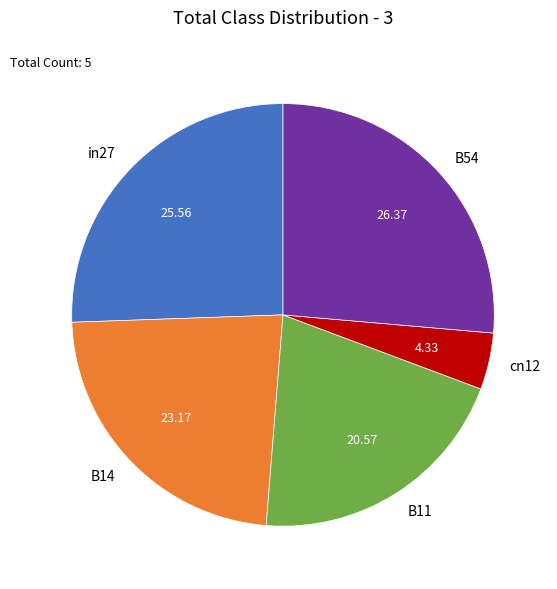

Rank the categories by value from highest to lowest.

B54, in27, B14, B11, cn12